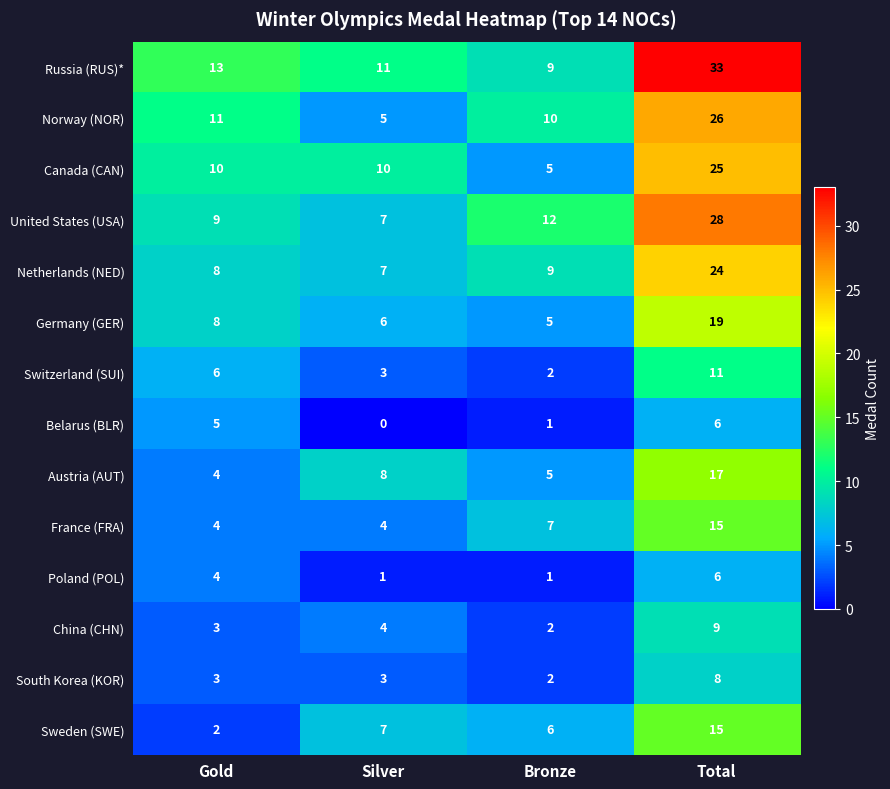

What is the minimum value for Netherlands (NED)?

7